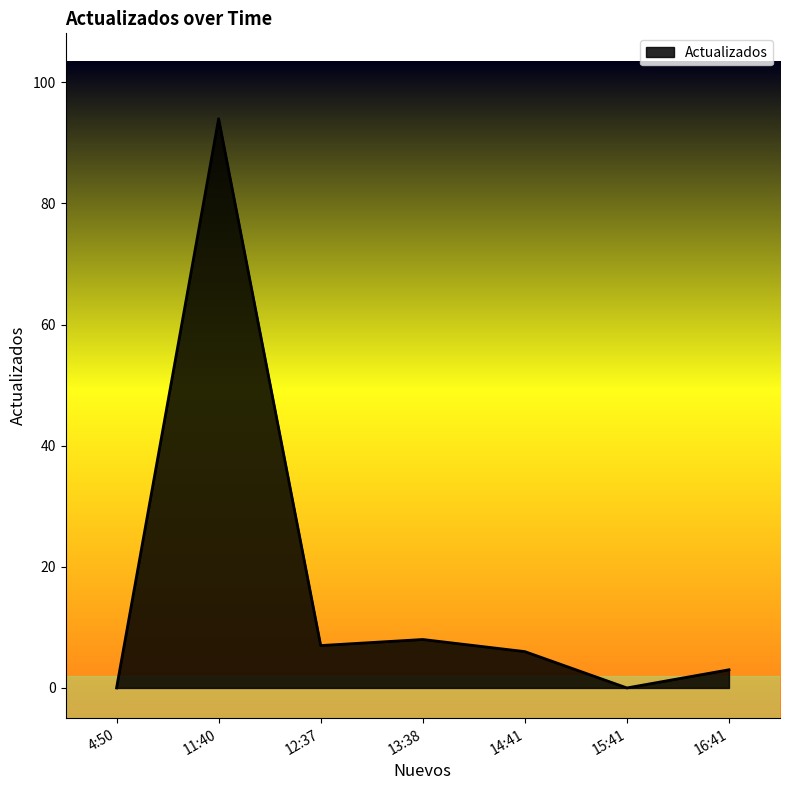

How many distinct data groups are displayed?

1